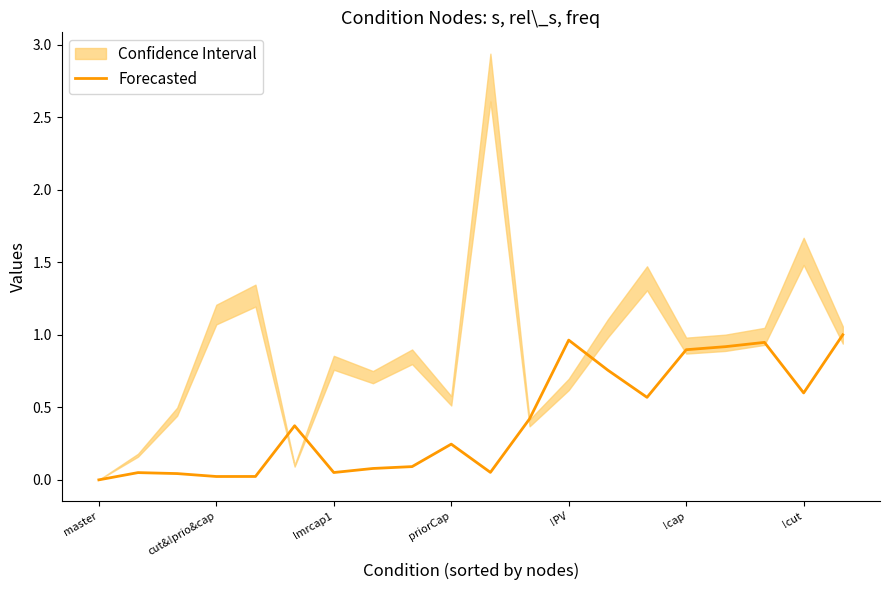

Read the Forecasted value at !cut.

0.6